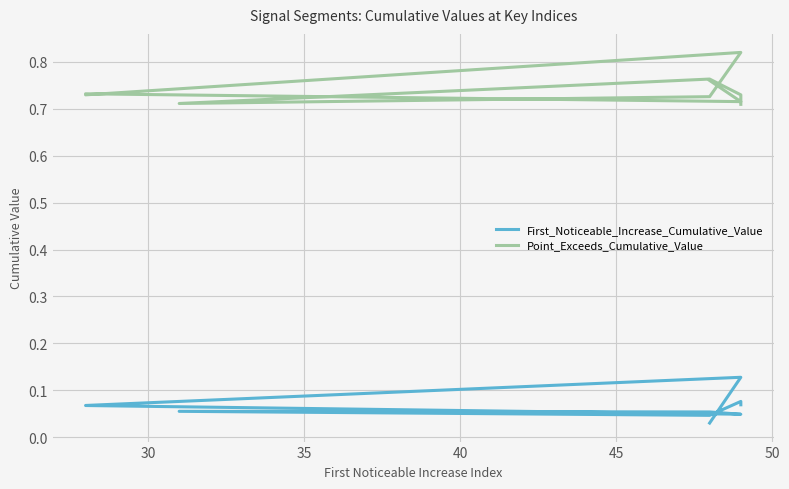

What is the greatest value displayed?

0.8